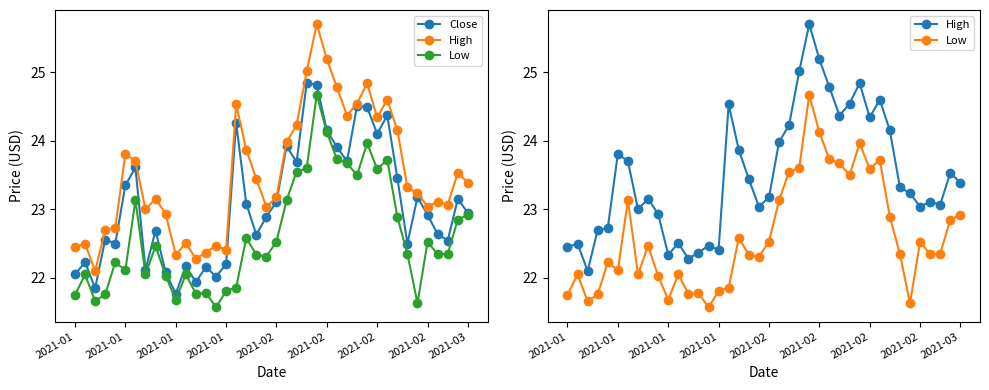

What is the minimum value for Low?

21.6